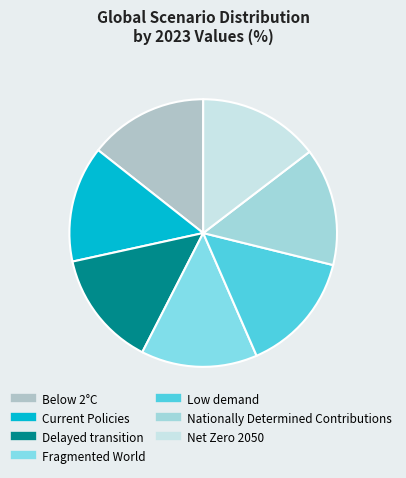

Which slice is the smallest?

Fragmented World